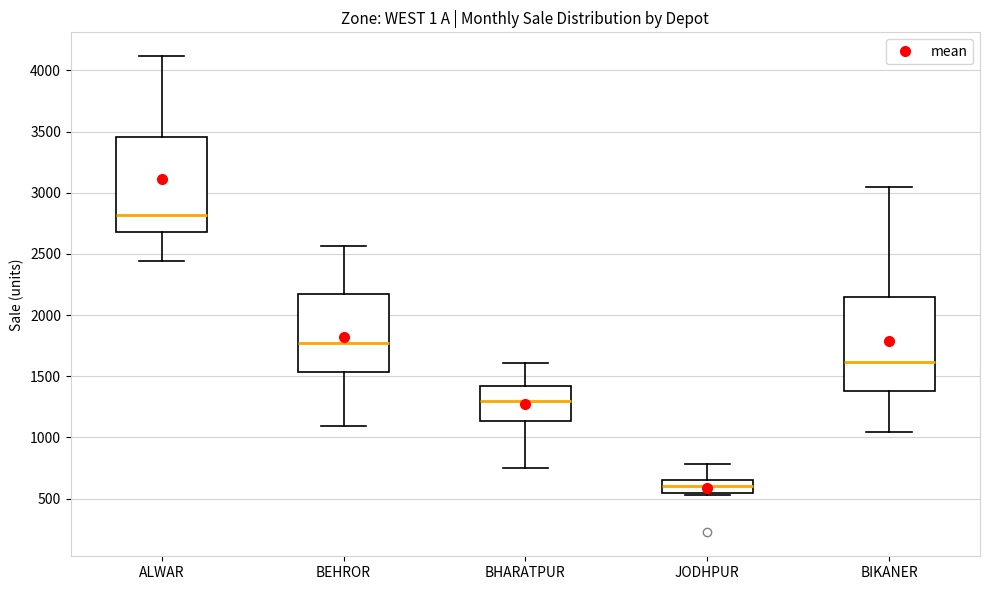

Reading left to right, read every box against the y-axis: the position of its median line, the range the box covers, and the ends of its whiskers. The values are not printed on the chart, so give them approximately, as read against the axis.

ALWAR: median 2800, box 2700 to 3450, whiskers 2450 to 4100
BEHROR: median 1750, box 1550 to 2200, whiskers 1100 to 2550
BHARATPUR: median 1300, box 1150 to 1400, whiskers 750 to 1600
JODHPUR: median 600, box 550 to 650, whiskers 550 to 800
BIKANER: median 1600, box 1400 to 2150, whiskers 1050 to 3050